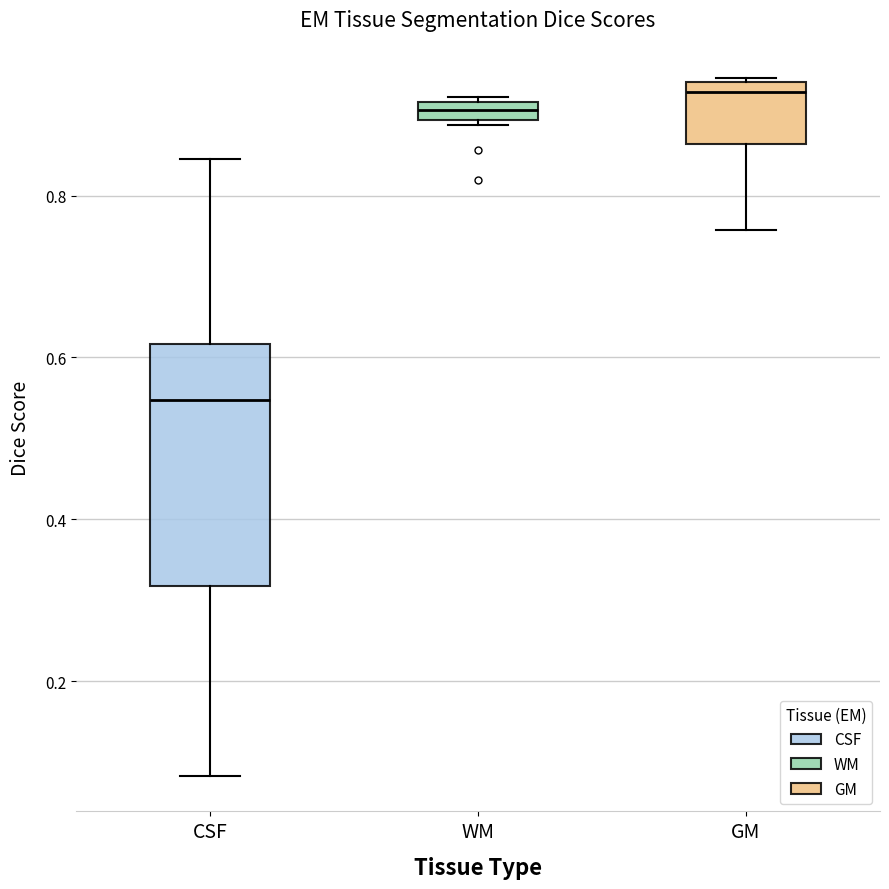

Which box's median line is the highest?

GM